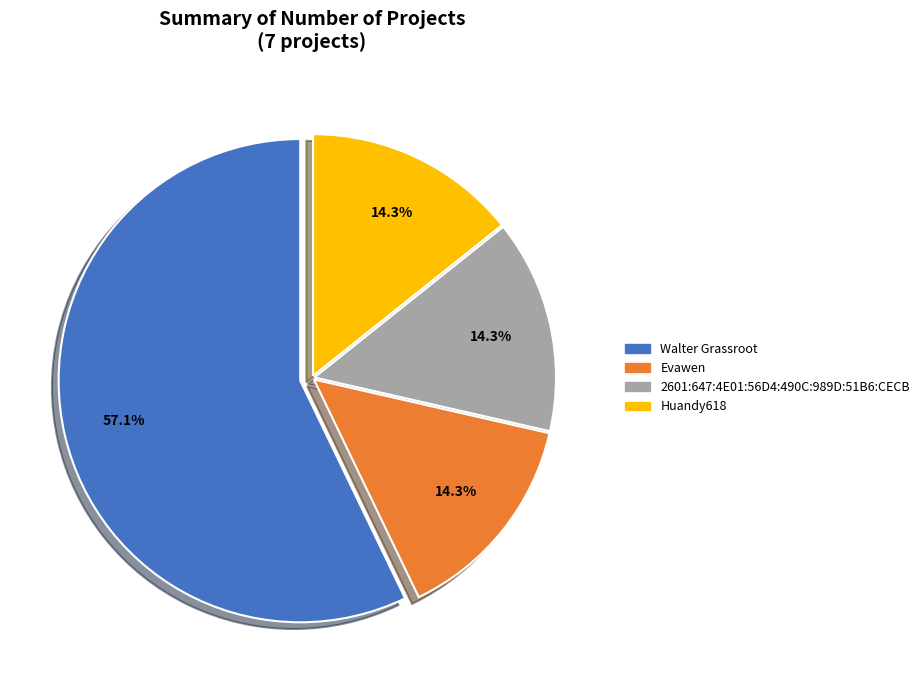

What portion of the pie excludes Evawen?

85.7%